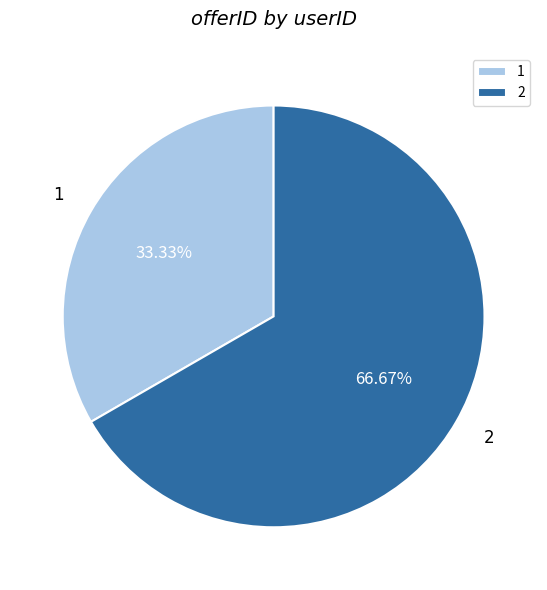

To the nearest percent, what portion does 1 represent?

33%